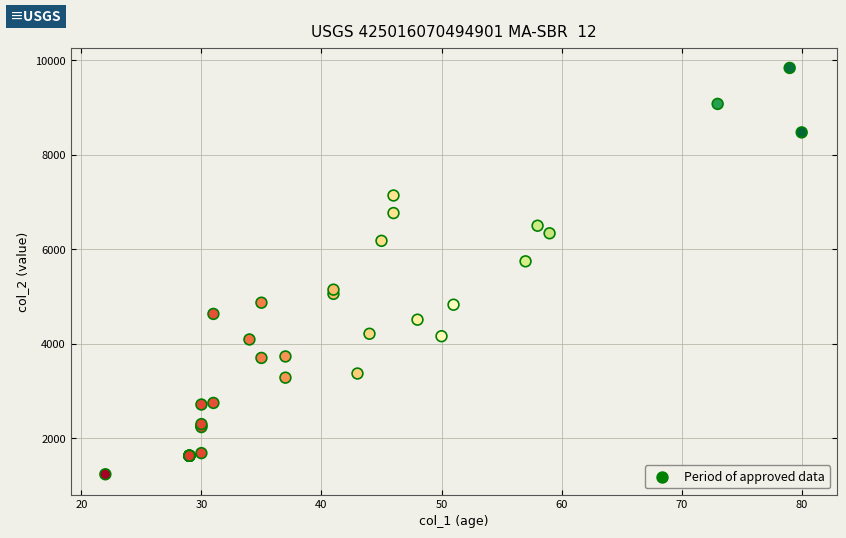

What Y value in the scatter plot is closest to 5535?

5742